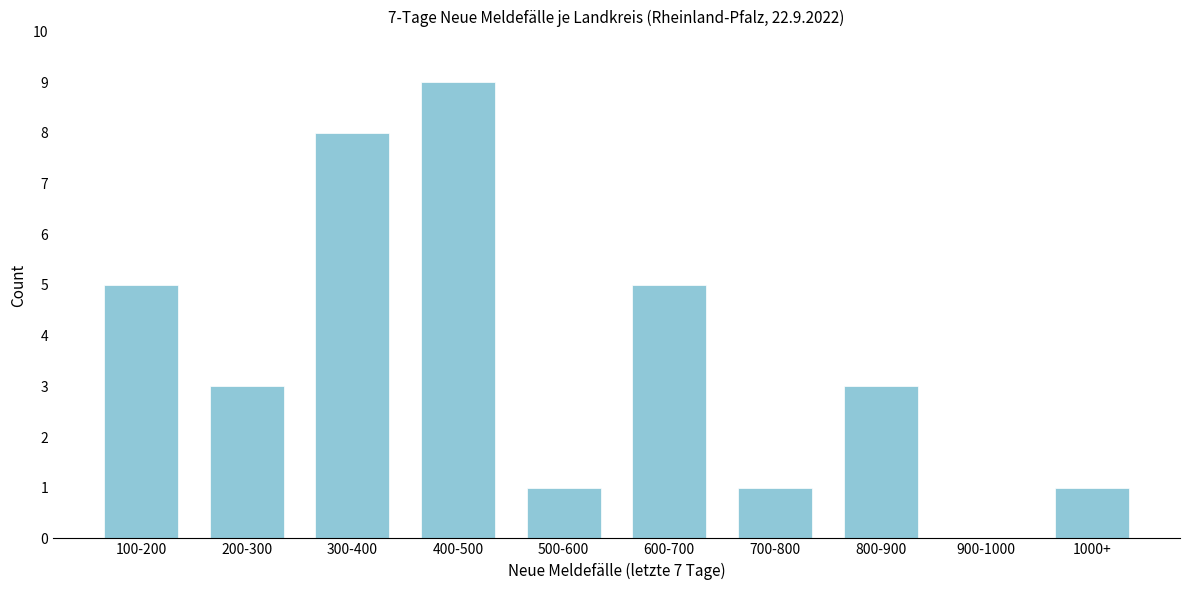

Reading left to right, list all the values displayed in this chart.

100-200=5	200-300=3	300-400=8	400-500=9	500-600=1	600-700=5	700-800=1	800-900=3	900-1000=0	1000+=1